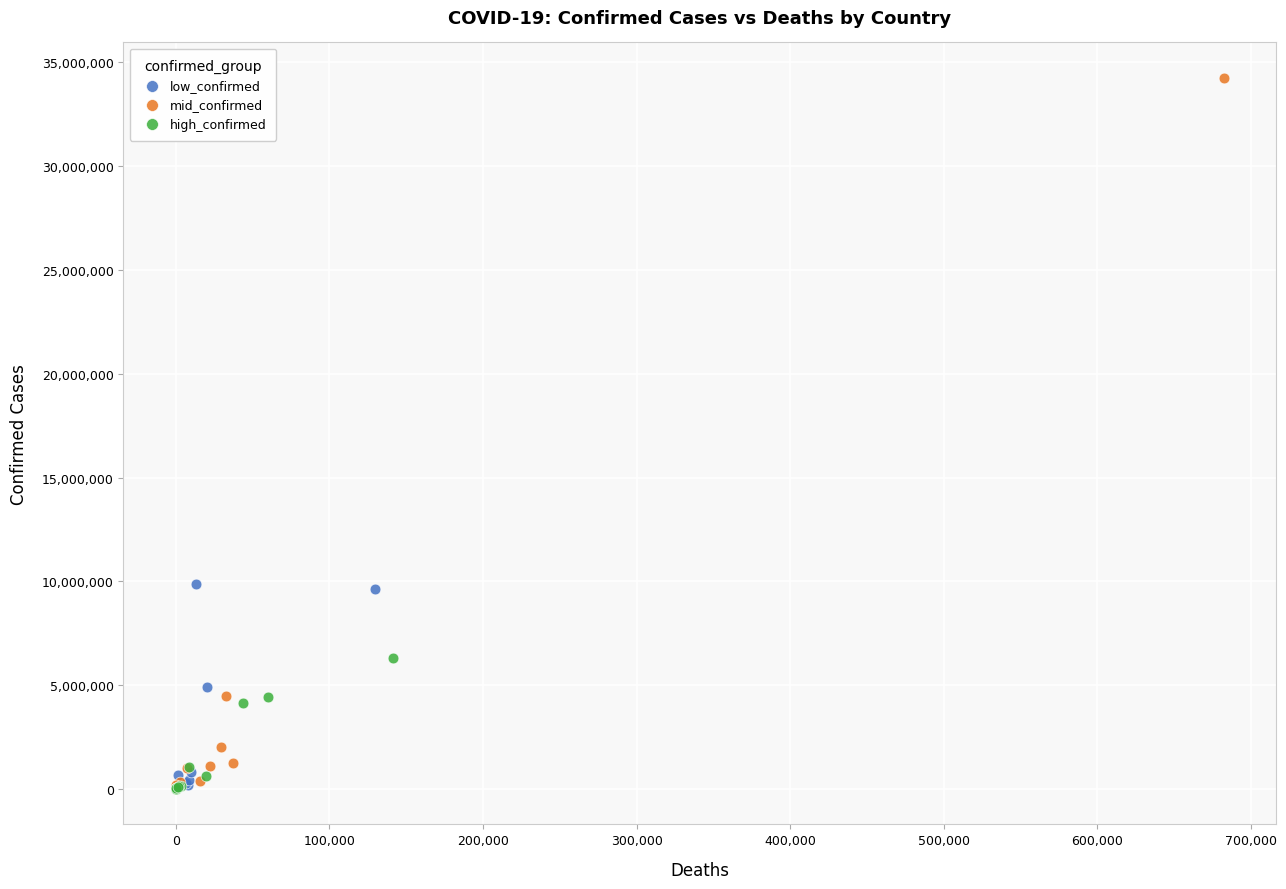

Which series reaches the maximum Y coordinate?

mid_confirmed